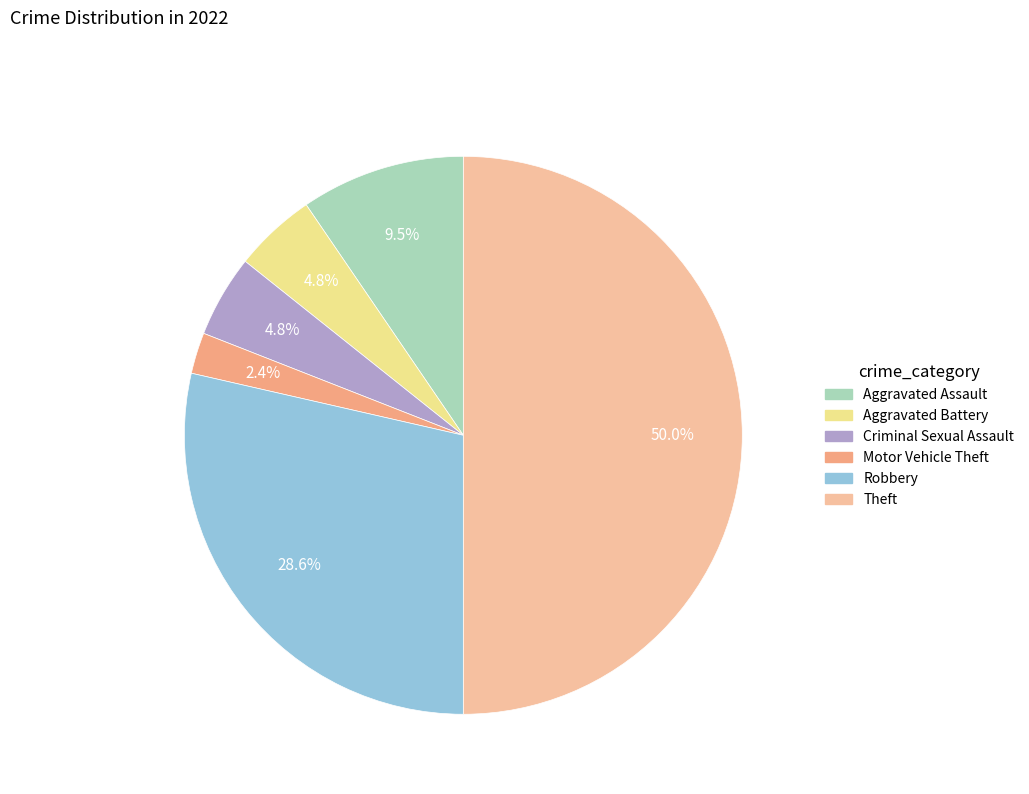

Does Motor Vehicle Theft account for over 50% of the chart?

No